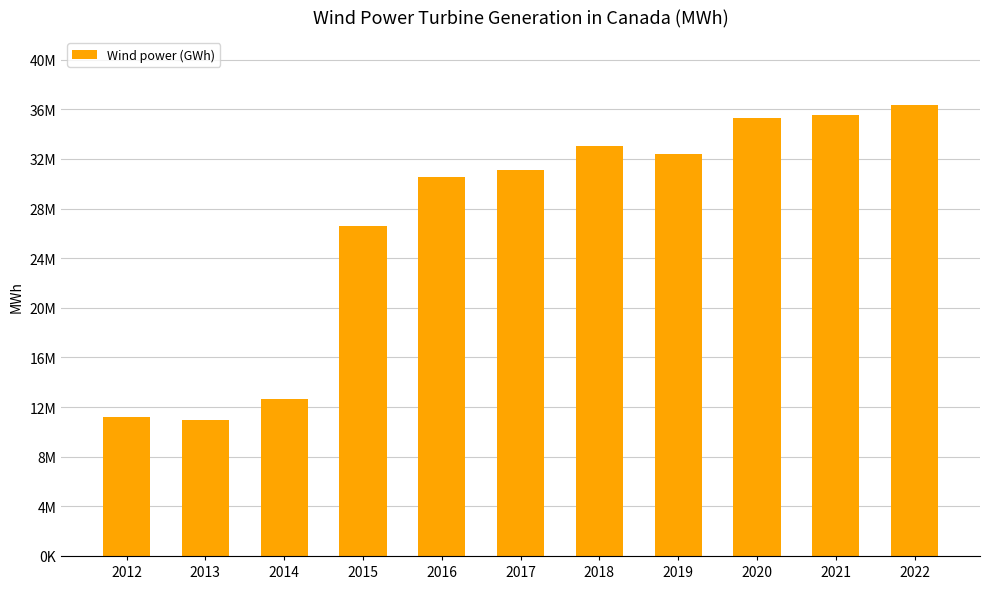

How many series are shown in this chart?

1